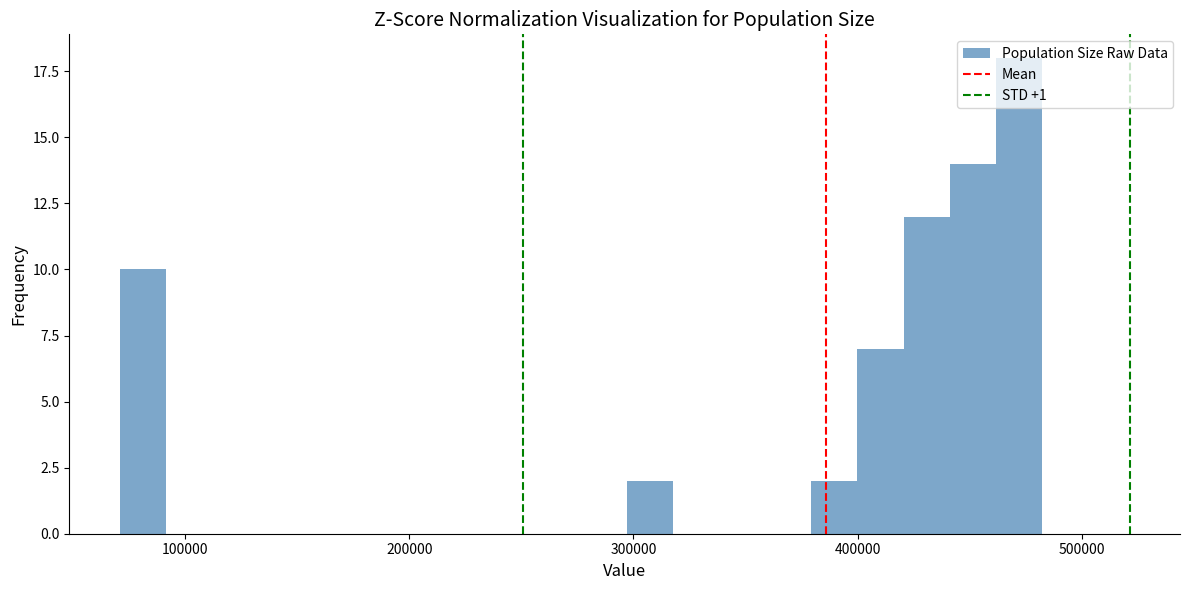

Around what value on the x-axis is the tallest bar? Give the approximate position of its centre, as read against the axis.

470000